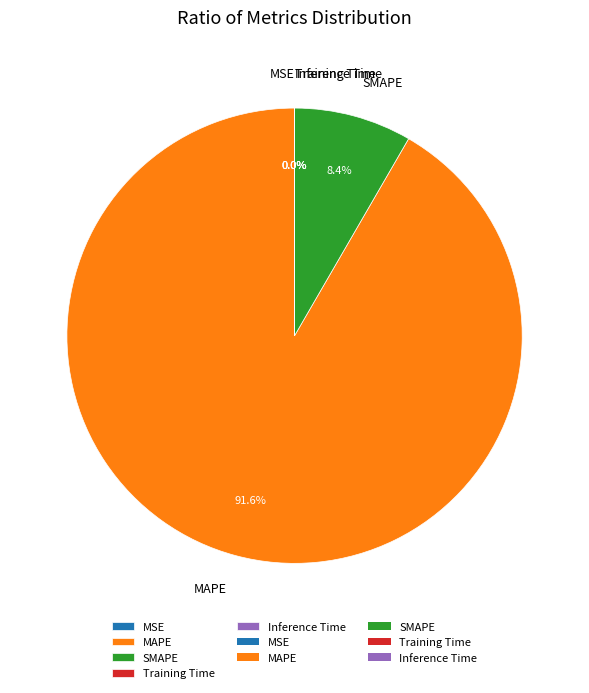

Which slice represents more than half of the pie?

MAPE